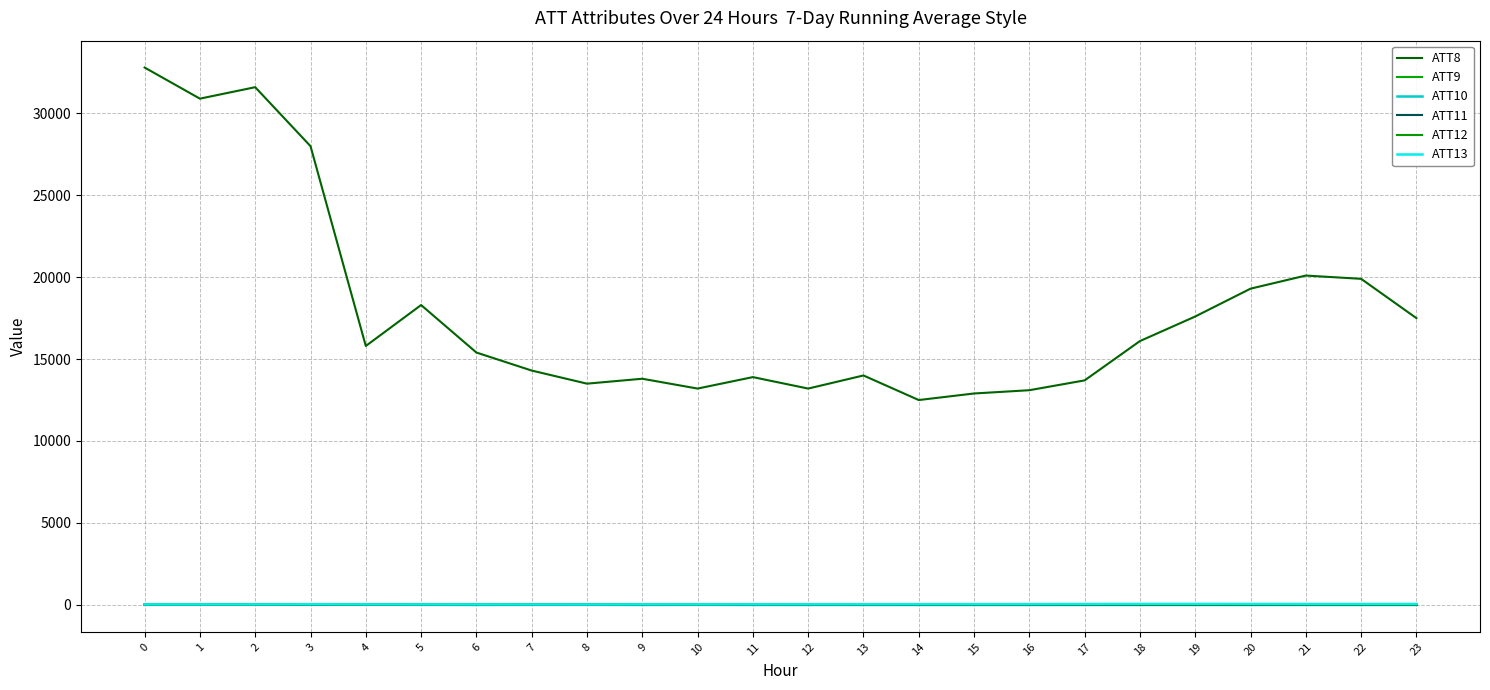

The value of ATT11 at 18 is -10.0. True or false?

True